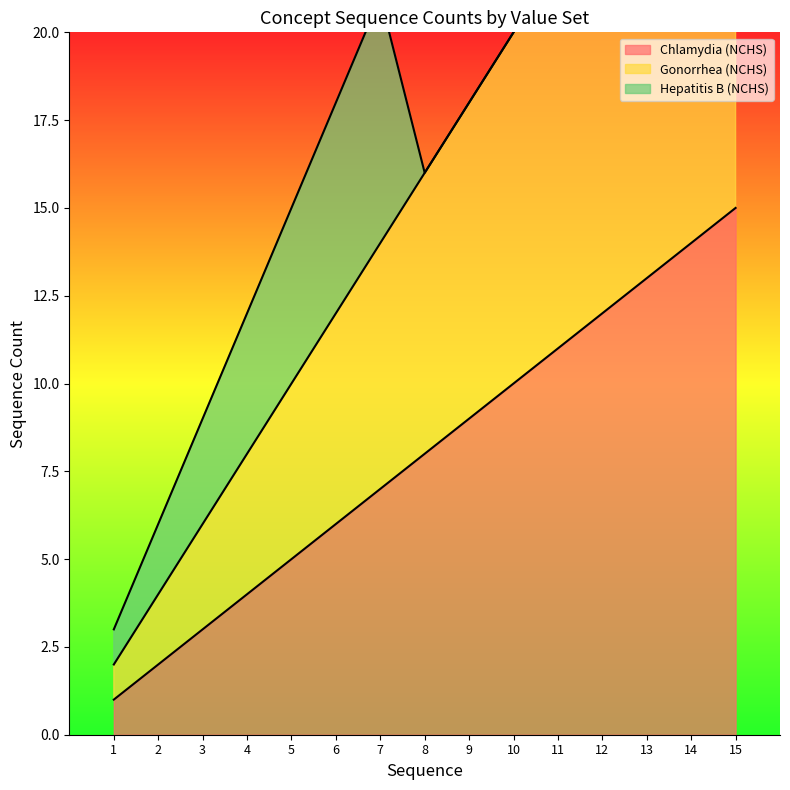

Is the value of Chlamydia (NCHS) at 7 greater than the value of Gonorrhea (NCHS) at 11?

No